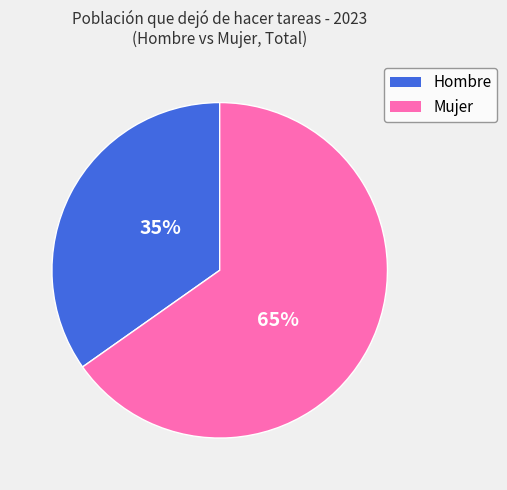

To the nearest percent, what is the difference between the largest and smallest slice percentages?

30%